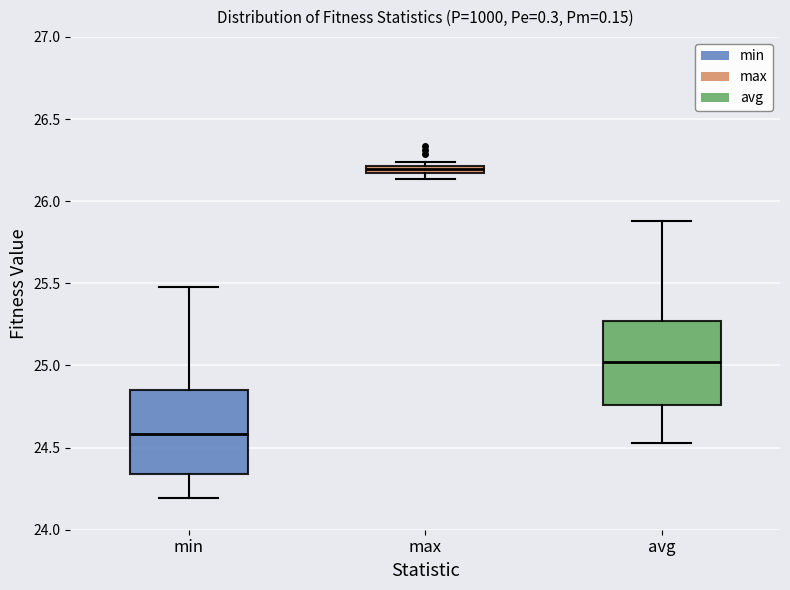

Which box's median line is the lowest?

min